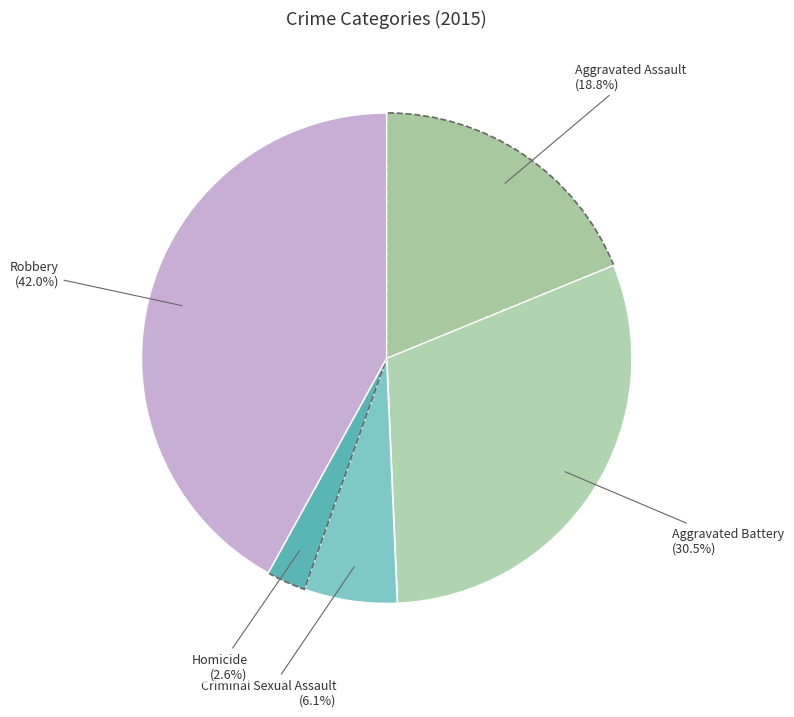

To the nearest percent, what percentage of the pie is Aggravated Assault?

19%